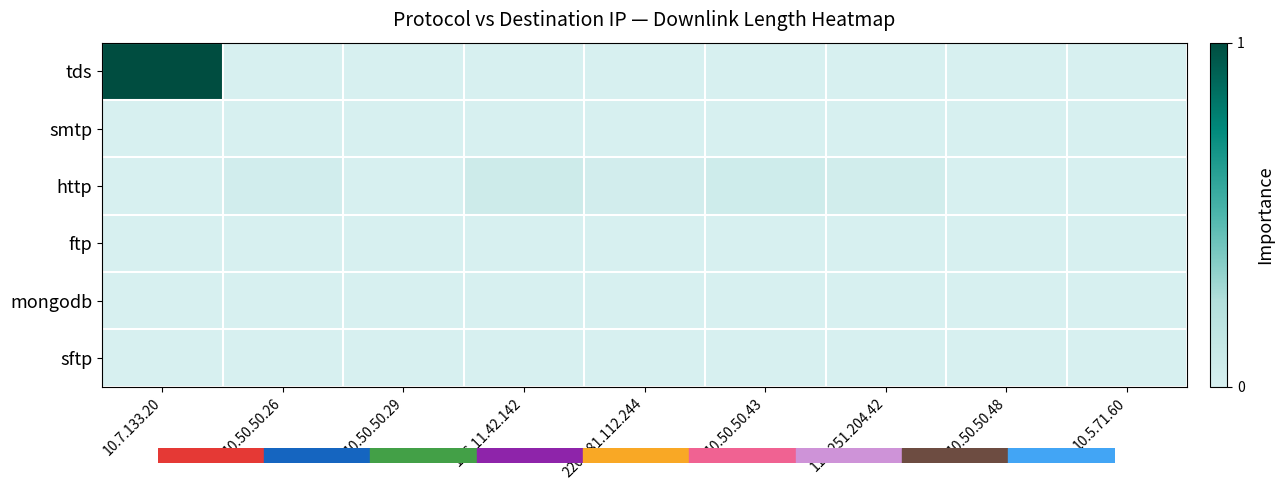

At which category does the chart reach its minimum across all series?

10.50.50.26